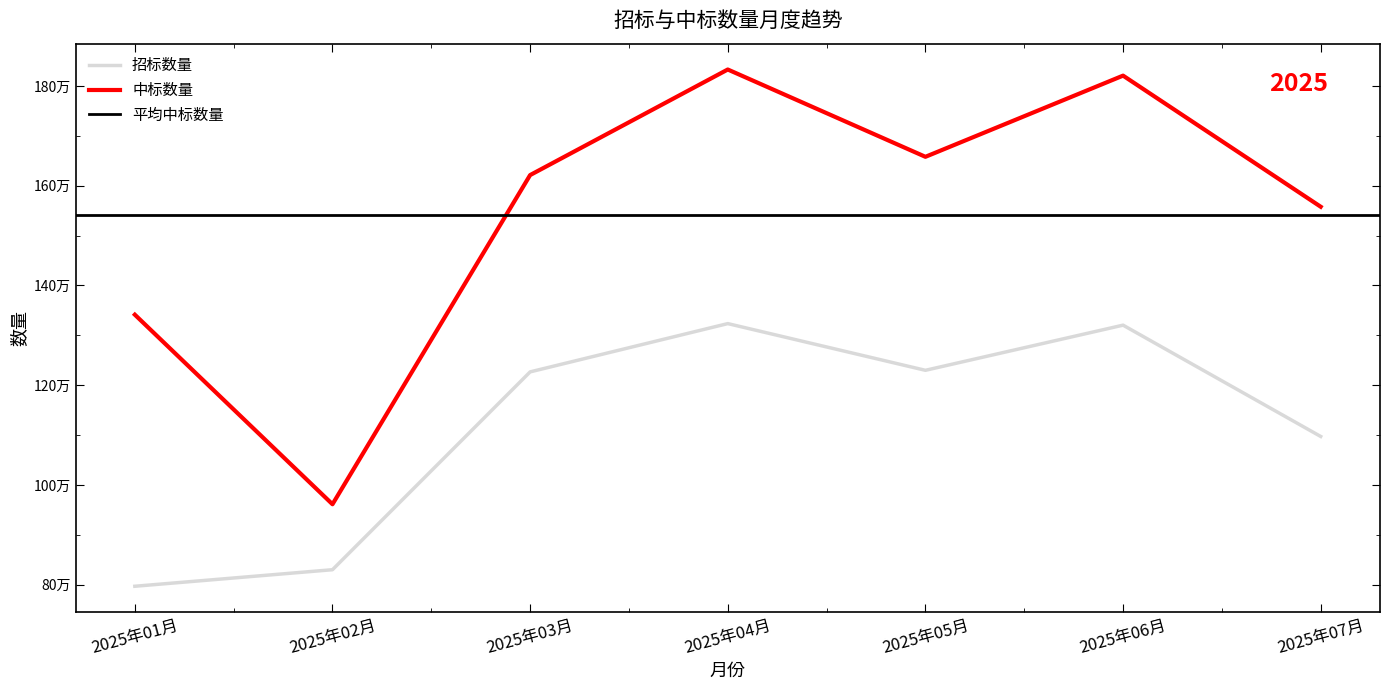

At how many categories does at least one series exceed 1290659?

6